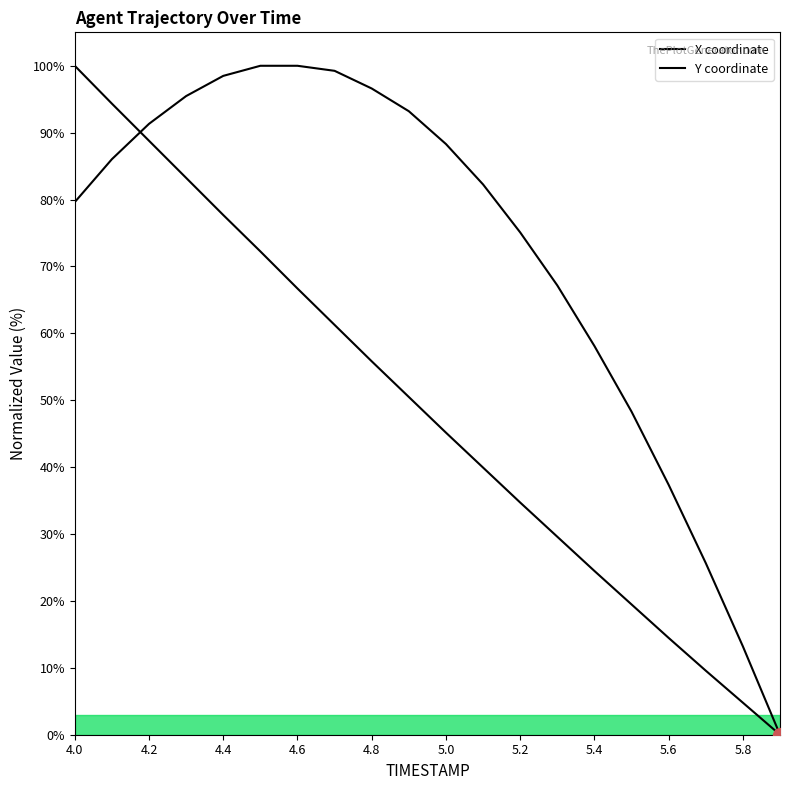

Reading left to right, transcribe all the data shown in this chart.

X: 79.6	86.0	91.3	95.5	98.5	100.0	100.0	99.2	96.6	93.2	88.3	82.3	75.1	67.2	58.1	48.3	37.4	25.7	13.2	0.0
Y: 100.0	94.3	88.8	83.2	77.7	72.3	66.7	61.3	55.8	50.5	45.2	39.9	34.7	29.6	24.5	19.5	14.5	9.6	4.8	0.0